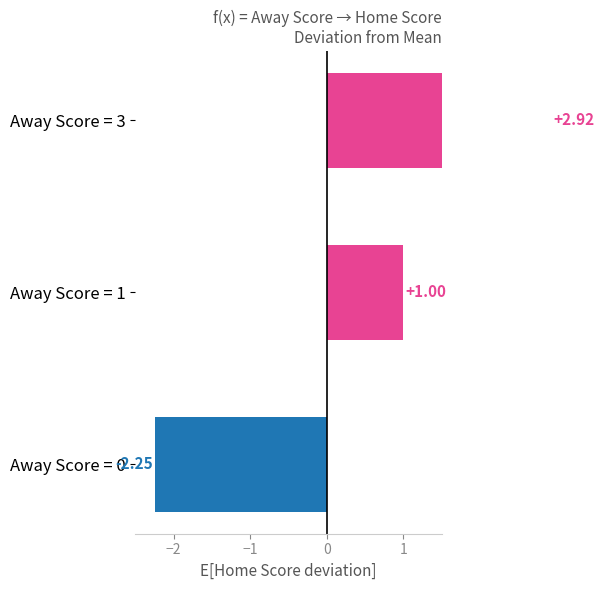

What is the approximate value at Away Score = 0?

-2.2